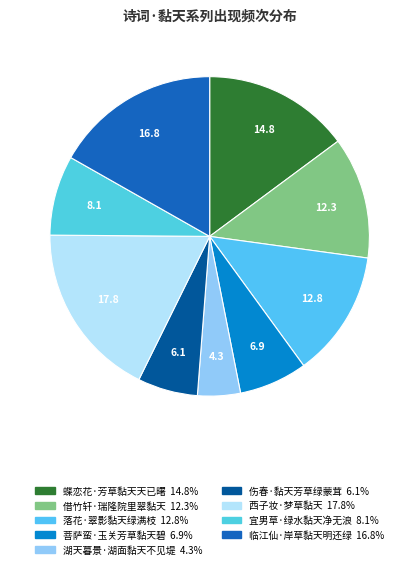

Does 借竹轩·瑞隆院里翠黏天 represent more than half of the total?

No